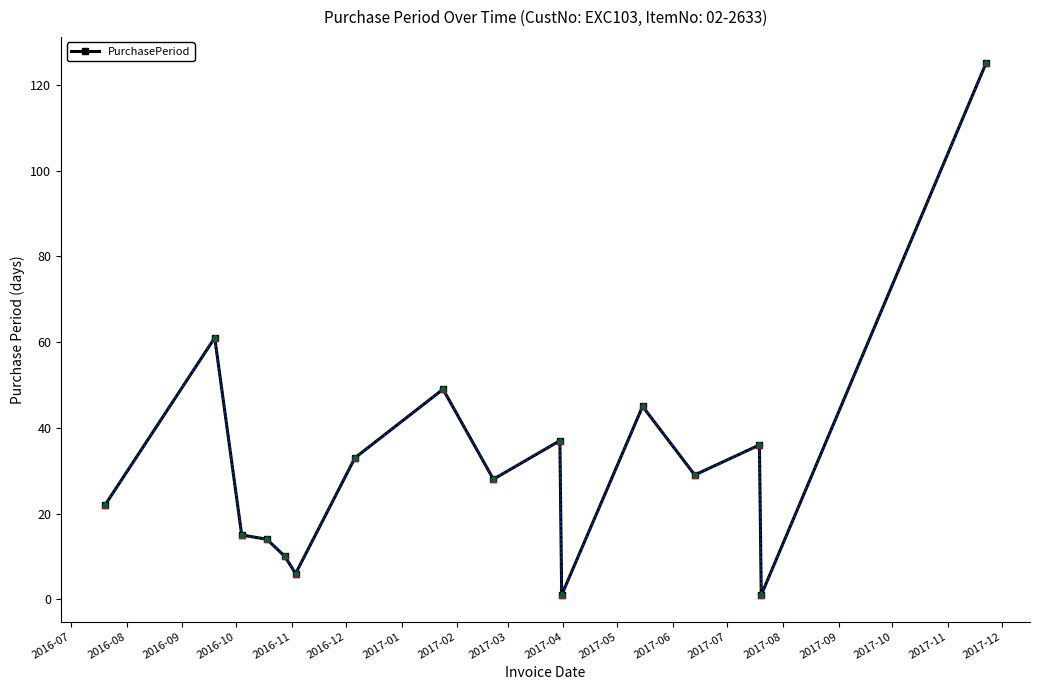

What is the greatest value displayed?

125